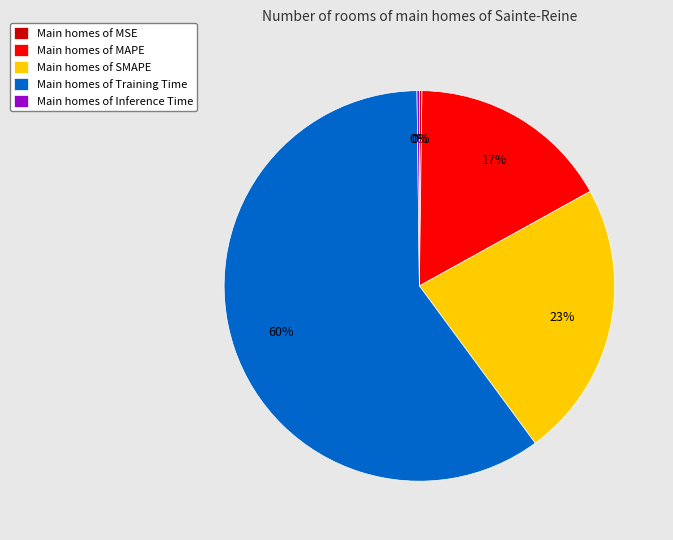

To the nearest percent, what is the average slice percentage?

20%